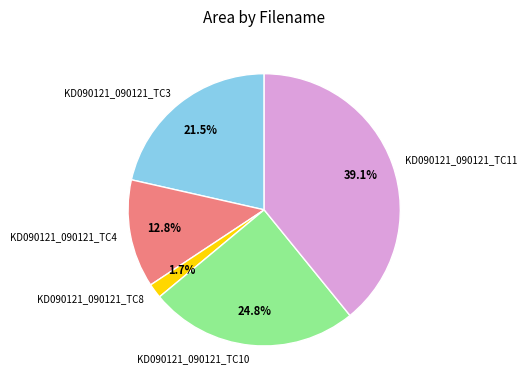

Which category has the smallest portion of the pie?

KD090121_090121_TC8